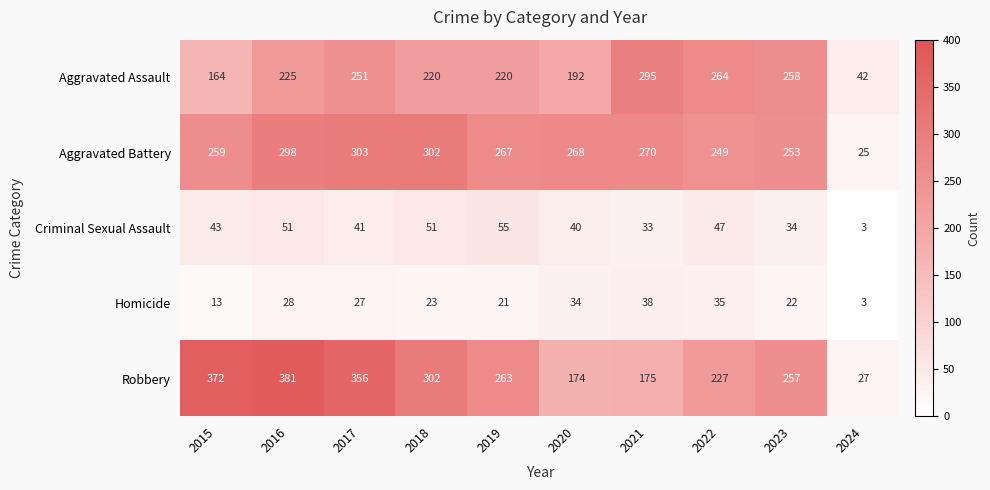

Where does the Homicide series first go above 27?

2016